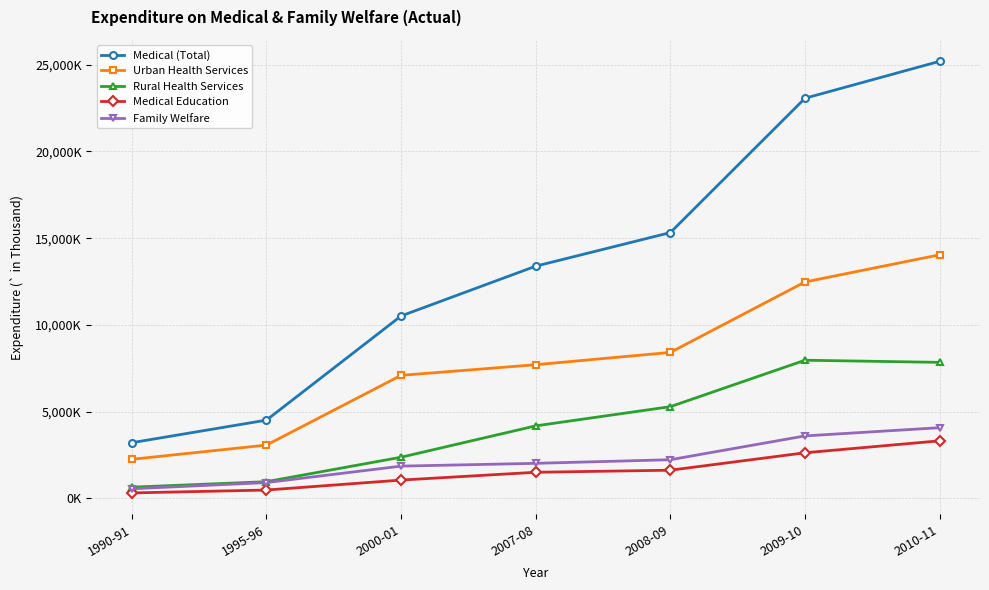

What are all the series names shown in the legend?

Medical (Total), Urban Health Services, Rural Health Services, Medical Education, Family Welfare